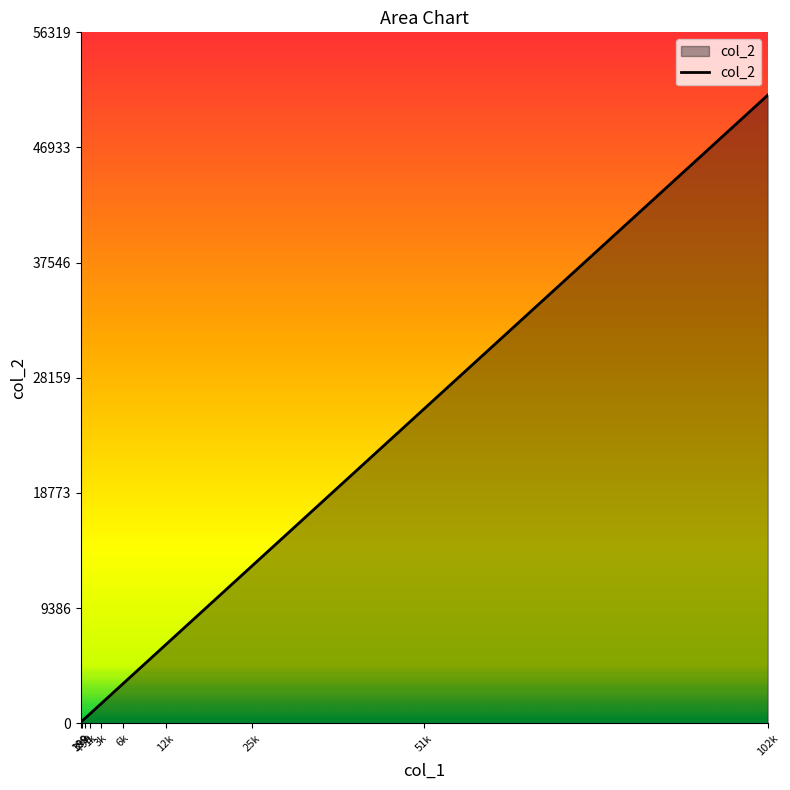

What is the difference between the maximum and minimum values?

51100.0